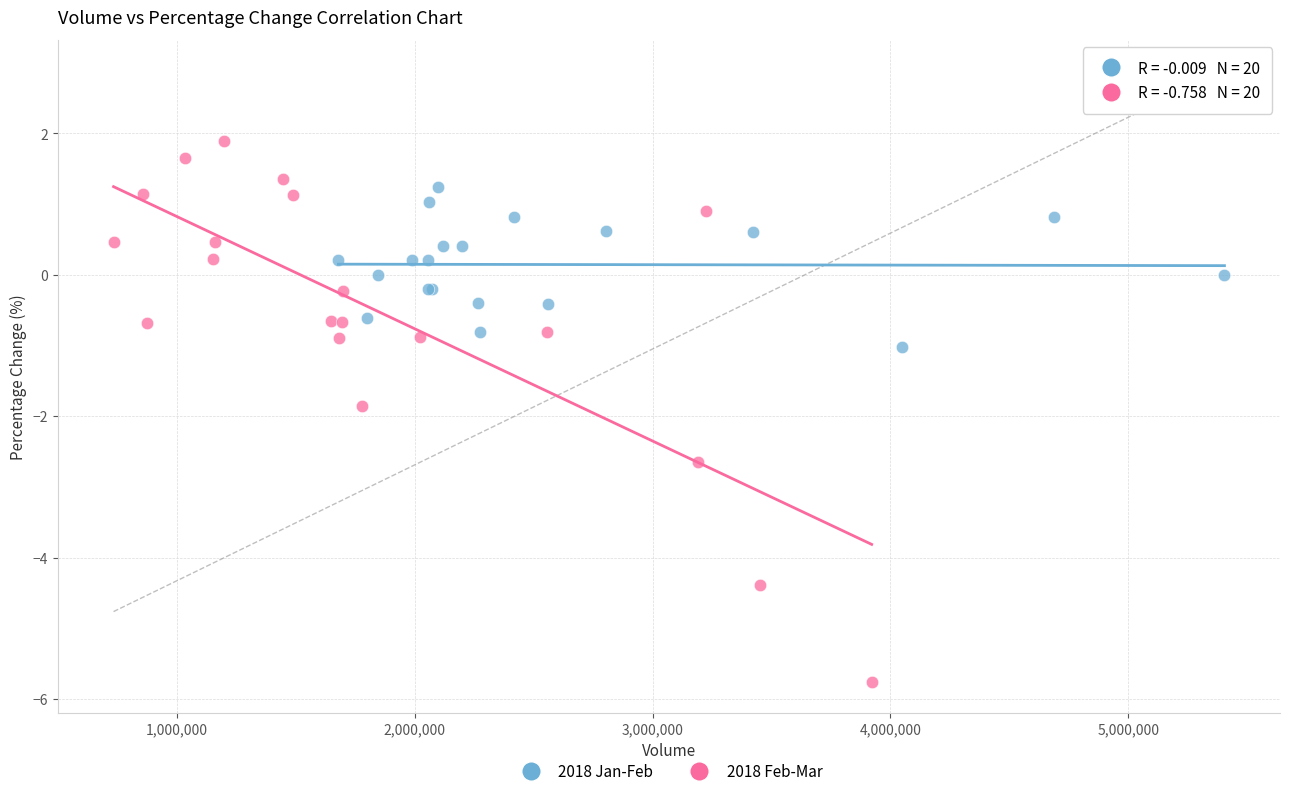

Which series contains the lowest Y value?

2018 Feb-Mar